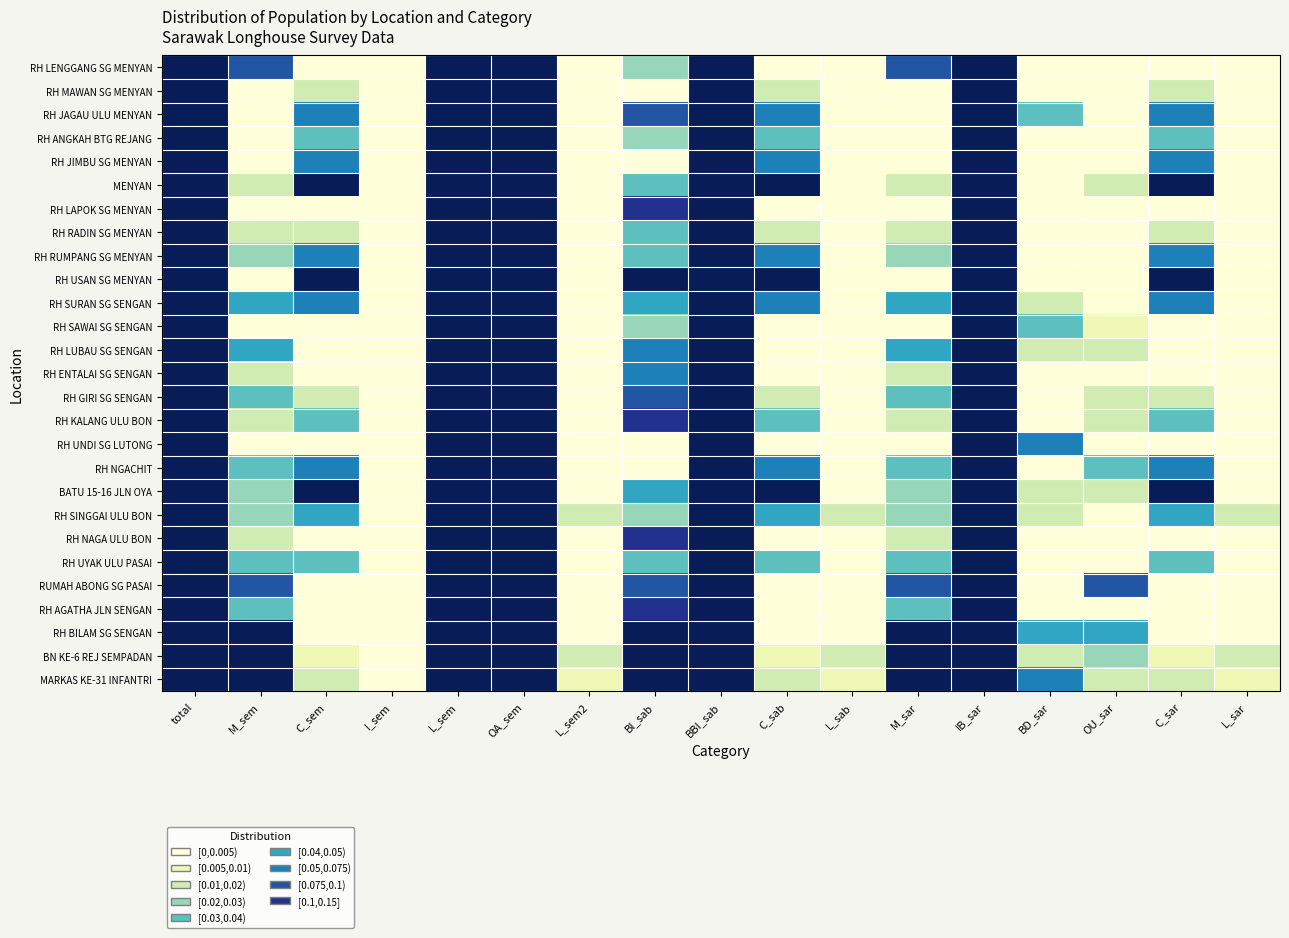

Reading left to right, what are all the values shown in this chart?

RH LENGGANG SG MENYAN: total=1.0	M_sem=0.1	C_sem=0.0	I_sem=0.0	L_sem=0.9	OA_sem=0.9	L_sem2=0.0	BI_sab=0.0	BBI_sab=1.0	C_sab=0.0	L_sab=0.0	M_sar=0.1	IB_sar=0.9	BD_sar=0.0	OU_sar=0.0	C_sar=0.0	L_sar=0.0
RH MAWAN SG MENYAN: total=1.0	M_sem=0.0	C_sem=0.0	I_sem=0.0	L_sem=1.0	OA_sem=1.0	L_sem2=0.0	BI_sab=0.0	BBI_sab=1.0	C_sab=0.0	L_sab=0.0	M_sar=0.0	IB_sar=1.0	BD_sar=0.0	OU_sar=0.0	C_sar=0.0	L_sar=0.0
RH JAGAU ULU MENYAN: total=1.0	M_sem=0.0	C_sem=0.1	I_sem=0.0	L_sem=0.9	OA_sem=0.9	L_sem2=0.0	BI_sab=0.1	BBI_sab=0.8	C_sab=0.1	L_sab=0.0	M_sar=0.0	IB_sar=0.9	BD_sar=0.0	OU_sar=0.0	C_sar=0.1	L_sar=0.0
RH ANGKAH BTG REJANG: total=1.0	M_sem=0.0	C_sem=0.0	I_sem=0.0	L_sem=1.0	OA_sem=1.0	L_sem2=0.0	BI_sab=0.0	BBI_sab=0.9	C_sab=0.0	L_sab=0.0	M_sar=0.0	IB_sar=1.0	BD_sar=0.0	OU_sar=0.0	C_sar=0.0	L_sar=0.0
RH JIMBU SG MENYAN: total=1.0	M_sem=0.0	C_sem=0.1	I_sem=0.0	L_sem=0.9	OA_sem=0.9	L_sem2=0.0	BI_sab=0.0	BBI_sab=0.9	C_sab=0.1	L_sab=0.0	M_sar=0.0	IB_sar=0.9	BD_sar=0.0	OU_sar=0.0	C_sar=0.1	L_sar=0.0
MENYAN: total=1.0	M_sem=0.0	C_sem=0.4	I_sem=0.0	L_sem=0.6	OA_sem=0.6	L_sem2=0.0	BI_sab=0.0	BBI_sab=0.6	C_sab=0.4	L_sab=0.0	M_sar=0.0	IB_sar=0.6	BD_sar=0.0	OU_sar=0.0	C_sar=0.4	L_sar=0.0
RH LAPOK SG MENYAN: total=1.0	M_sem=0.0	C_sem=0.0	I_sem=0.0	L_sem=1.0	OA_sem=1.0	L_sem2=0.0	BI_sab=0.1	BBI_sab=0.9	C_sab=0.0	L_sab=0.0	M_sar=0.0	IB_sar=1.0	BD_sar=0.0	OU_sar=0.0	C_sar=0.0	L_sar=0.0
RH RADIN SG MENYAN: total=1.0	M_sem=0.0	C_sem=0.0	I_sem=0.0	L_sem=1.0	OA_sem=1.0	L_sem2=0.0	BI_sab=0.0	BBI_sab=0.9	C_sab=0.0	L_sab=0.0	M_sar=0.0	IB_sar=1.0	BD_sar=0.0	OU_sar=0.0	C_sar=0.0	L_sar=0.0
RH RUMPANG SG MENYAN: total=1.0	M_sem=0.0	C_sem=0.1	I_sem=0.0	L_sem=0.9	OA_sem=0.9	L_sem2=0.0	BI_sab=0.0	BBI_sab=0.9	C_sab=0.1	L_sab=0.0	M_sar=0.0	IB_sar=0.9	BD_sar=0.0	OU_sar=0.0	C_sar=0.1	L_sar=0.0
RH USAN SG MENYAN: total=1.0	M_sem=0.0	C_sem=0.2	I_sem=0.0	L_sem=0.8	OA_sem=0.8	L_sem2=0.0	BI_sab=0.2	BBI_sab=0.5	C_sab=0.2	L_sab=0.0	M_sar=0.0	IB_sar=0.8	BD_sar=0.0	OU_sar=0.0	C_sar=0.2	L_sar=0.0
RH SURAN SG SENGAN: total=1.0	M_sem=0.0	C_sem=0.1	I_sem=0.0	L_sem=0.9	OA_sem=0.9	L_sem2=0.0	BI_sab=0.0	BBI_sab=0.9	C_sab=0.1	L_sab=0.0	M_sar=0.0	IB_sar=0.9	BD_sar=0.0	OU_sar=0.0	C_sar=0.1	L_sar=0.0
RH SAWAI SG SENGAN: total=1.0	M_sem=0.0	C_sem=0.0	I_sem=0.0	L_sem=1.0	OA_sem=1.0	L_sem2=0.0	BI_sab=0.0	BBI_sab=1.0	C_sab=0.0	L_sab=0.0	M_sar=0.0	IB_sar=1.0	BD_sar=0.0	OU_sar=0.0	C_sar=0.0	L_sar=0.0
RH LUBAU SG SENGAN: total=1.0	M_sem=0.0	C_sem=0.0	I_sem=0.0	L_sem=1.0	OA_sem=1.0	L_sem2=0.0	BI_sab=0.1	BBI_sab=0.9	C_sab=0.0	L_sab=0.0	M_sar=0.0	IB_sar=0.9	BD_sar=0.0	OU_sar=0.0	C_sar=0.0	L_sar=0.0
RH ENTALAI SG SENGAN: total=1.0	M_sem=0.0	C_sem=0.0	I_sem=0.0	L_sem=1.0	OA_sem=1.0	L_sem2=0.0	BI_sab=0.1	BBI_sab=0.9	C_sab=0.0	L_sab=0.0	M_sar=0.0	IB_sar=1.0	BD_sar=0.0	OU_sar=0.0	C_sar=0.0	L_sar=0.0
RH GIRI SG SENGAN: total=1.0	M_sem=0.0	C_sem=0.0	I_sem=0.0	L_sem=0.9	OA_sem=0.9	L_sem2=0.0	BI_sab=0.1	BBI_sab=0.9	C_sab=0.0	L_sab=0.0	M_sar=0.0	IB_sar=0.9	BD_sar=0.0	OU_sar=0.0	C_sar=0.0	L_sar=0.0
RH KALANG ULU BON: total=1.0	M_sem=0.0	C_sem=0.0	I_sem=0.0	L_sem=1.0	OA_sem=1.0	L_sem2=0.0	BI_sab=0.1	BBI_sab=0.9	C_sab=0.0	L_sab=0.0	M_sar=0.0	IB_sar=0.9	BD_sar=0.0	OU_sar=0.0	C_sar=0.0	L_sar=0.0
RH UNDI SG LUTONG: total=1.0	M_sem=0.0	C_sem=0.0	I_sem=0.0	L_sem=1.0	OA_sem=1.0	L_sem2=0.0	BI_sab=0.0	BBI_sab=1.0	C_sab=0.0	L_sab=0.0	M_sar=0.0	IB_sar=0.9	BD_sar=0.1	OU_sar=0.0	C_sar=0.0	L_sar=0.0
RH NGACHIT: total=1.0	M_sem=0.0	C_sem=0.1	I_sem=0.0	L_sem=0.9	OA_sem=0.9	L_sem2=0.0	BI_sab=0.0	BBI_sab=0.9	C_sab=0.1	L_sab=0.0	M_sar=0.0	IB_sar=0.9	BD_sar=0.0	OU_sar=0.0	C_sar=0.1	L_sar=0.0
BATU 15-16 JLN OYA: total=1.0	M_sem=0.0	C_sem=0.2	I_sem=0.0	L_sem=0.8	OA_sem=0.8	L_sem2=0.0	BI_sab=0.0	BBI_sab=0.8	C_sab=0.2	L_sab=0.0	M_sar=0.0	IB_sar=0.8	BD_sar=0.0	OU_sar=0.0	C_sar=0.2	L_sar=0.0
RH SINGGAI ULU BON: total=1.0	M_sem=0.0	C_sem=0.0	I_sem=0.0	L_sem=0.9	OA_sem=0.9	L_sem2=0.0	BI_sab=0.0	BBI_sab=0.9	C_sab=0.0	L_sab=0.0	M_sar=0.0	IB_sar=0.9	BD_sar=0.0	OU_sar=0.0	C_sar=0.0	L_sar=0.0
RH NAGA ULU BON: total=1.0	M_sem=0.0	C_sem=0.0	I_sem=0.0	L_sem=1.0	OA_sem=1.0	L_sem2=0.0	BI_sab=0.1	BBI_sab=0.9	C_sab=0.0	L_sab=0.0	M_sar=0.0	IB_sar=1.0	BD_sar=0.0	OU_sar=0.0	C_sar=0.0	L_sar=0.0
RH UYAK ULU PASAI: total=1.0	M_sem=0.0	C_sem=0.0	I_sem=0.0	L_sem=0.9	OA_sem=0.9	L_sem2=0.0	BI_sab=0.0	BBI_sab=0.9	C_sab=0.0	L_sab=0.0	M_sar=0.0	IB_sar=0.9	BD_sar=0.0	OU_sar=0.0	C_sar=0.0	L_sar=0.0
RUMAH ABONG SG PASAI: total=1.0	M_sem=0.1	C_sem=0.0	I_sem=0.0	L_sem=0.9	OA_sem=0.9	L_sem2=0.0	BI_sab=0.1	BBI_sab=0.9	C_sab=0.0	L_sab=0.0	M_sar=0.1	IB_sar=0.8	BD_sar=0.0	OU_sar=0.1	C_sar=0.0	L_sar=0.0
RH AGATHA JLN SENGAN: total=1.0	M_sem=0.0	C_sem=0.0	I_sem=0.0	L_sem=1.0	OA_sem=1.0	L_sem2=0.0	BI_sab=0.1	BBI_sab=0.9	C_sab=0.0	L_sab=0.0	M_sar=0.0	IB_sar=1.0	BD_sar=0.0	OU_sar=0.0	C_sar=0.0	L_sar=0.0
RH BILAM SG SENGAN: total=1.0	M_sem=0.2	C_sem=0.0	I_sem=0.0	L_sem=0.8	OA_sem=0.8	L_sem2=0.0	BI_sab=0.2	BBI_sab=0.8	C_sab=0.0	L_sab=0.0	M_sar=0.2	IB_sar=0.8	BD_sar=0.0	OU_sar=0.0	C_sar=0.0	L_sar=0.0
BN KE-6 REJ SEMPADAN: total=1.0	M_sem=0.6	C_sem=0.0	I_sem=0.0	L_sem=0.4	OA_sem=0.4	L_sem2=0.0	BI_sab=0.5	BBI_sab=0.5	C_sab=0.0	L_sab=0.0	M_sar=0.6	IB_sar=0.4	BD_sar=0.0	OU_sar=0.0	C_sar=0.0	L_sar=0.0
MARKAS KE-31 INFANTRI: total=1.0	M_sem=0.5	C_sem=0.0	I_sem=0.0	L_sem=0.4	OA_sem=0.4	L_sem2=0.0	BI_sab=0.5	BBI_sab=0.5	C_sab=0.0	L_sab=0.0	M_sar=0.5	IB_sar=0.4	BD_sar=0.1	OU_sar=0.0	C_sar=0.0	L_sar=0.0